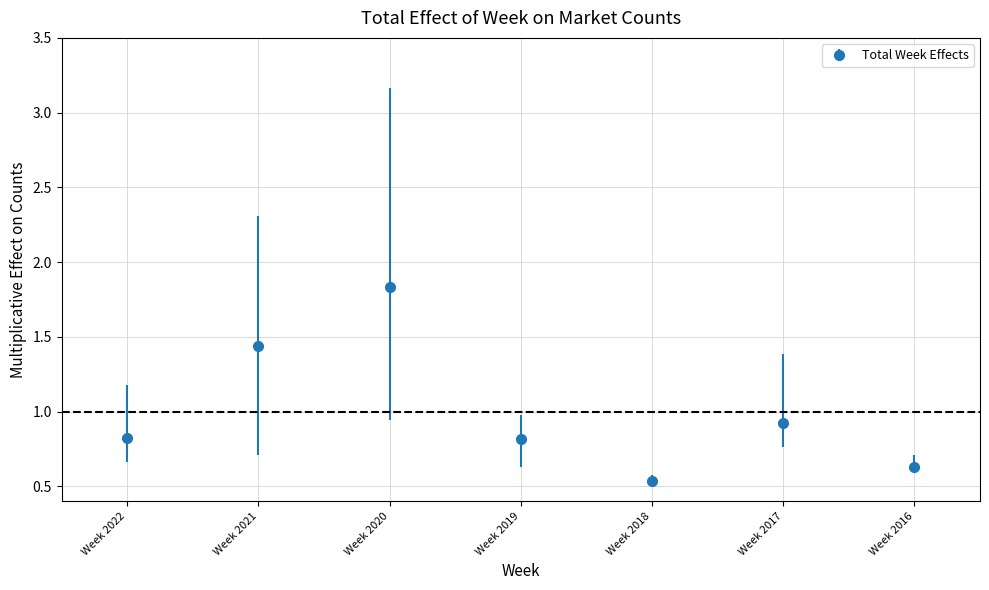

Between Week 2017 and Week 2020, which is larger?

Week 2020